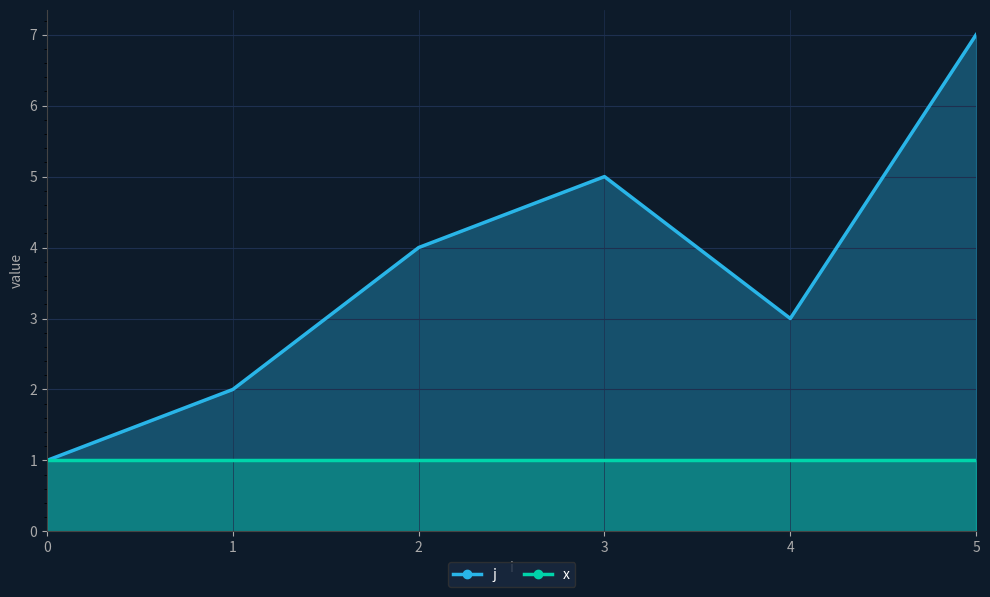

The value at 4 is 3. True or false?

True